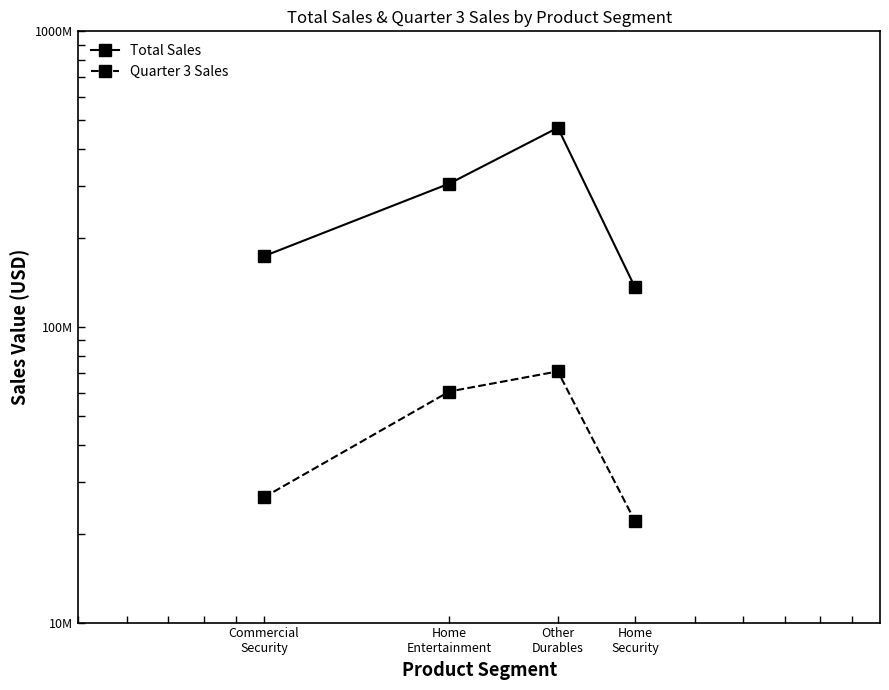

What position from the left is Commercial
Security?

1